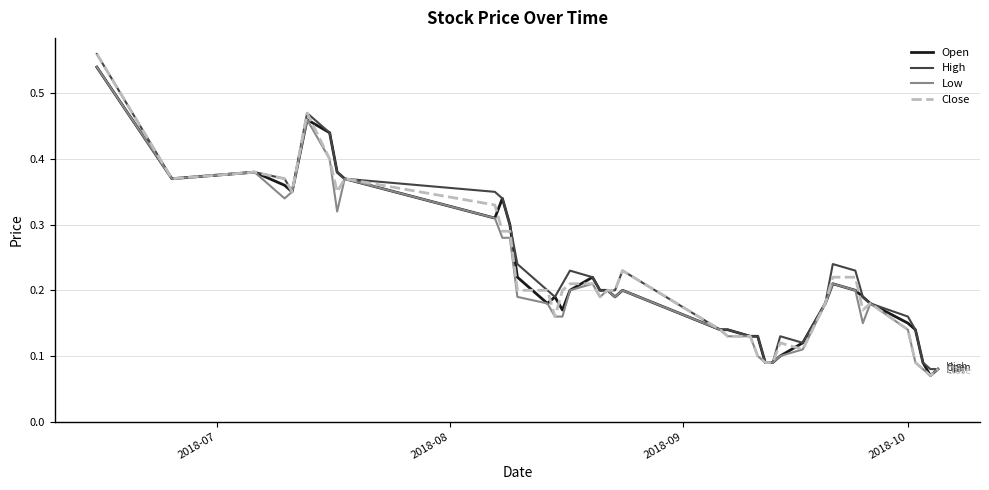

Is this an area chart (filled region under the line)?

No